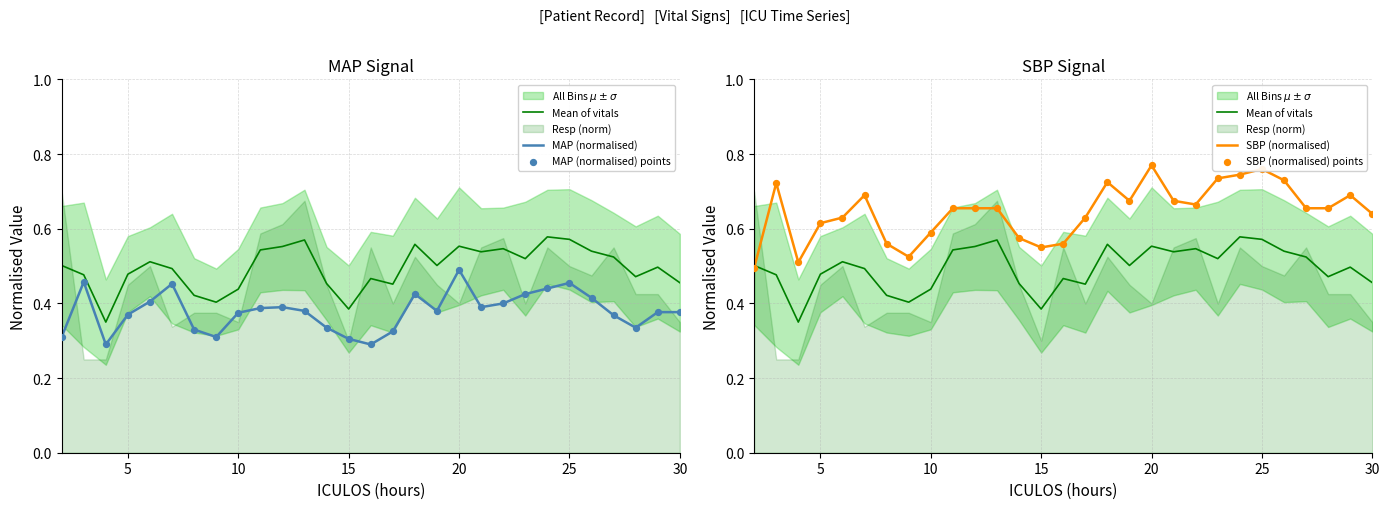

Which series has the largest Y range (max minus min)?

SBP (normalised)